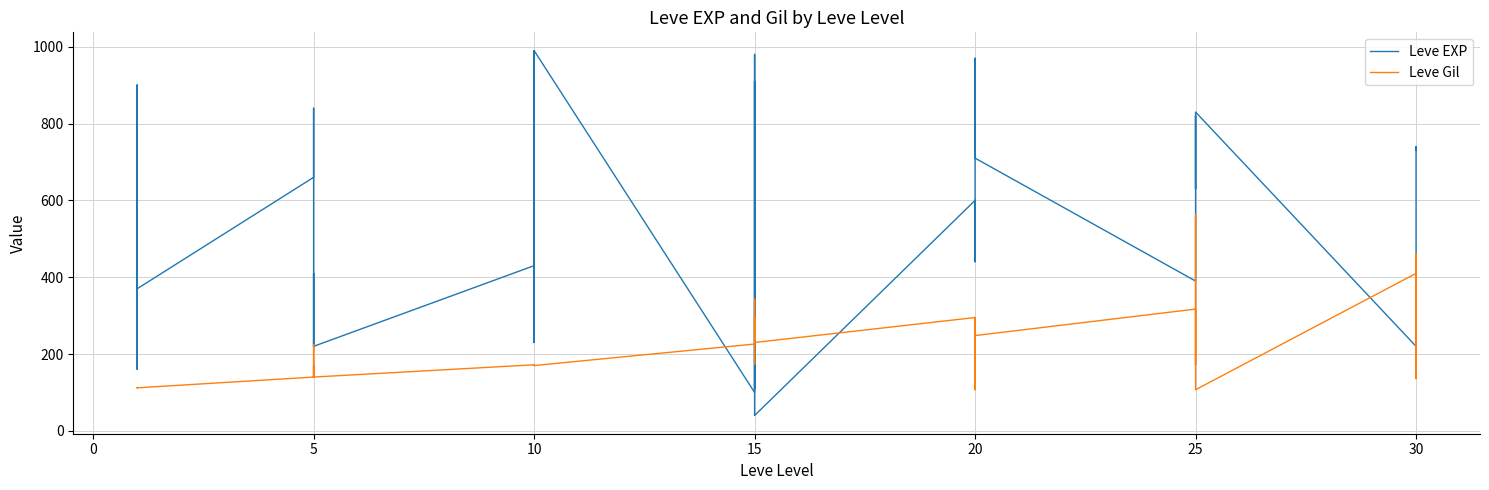

Count the number of categories in the chart.

40